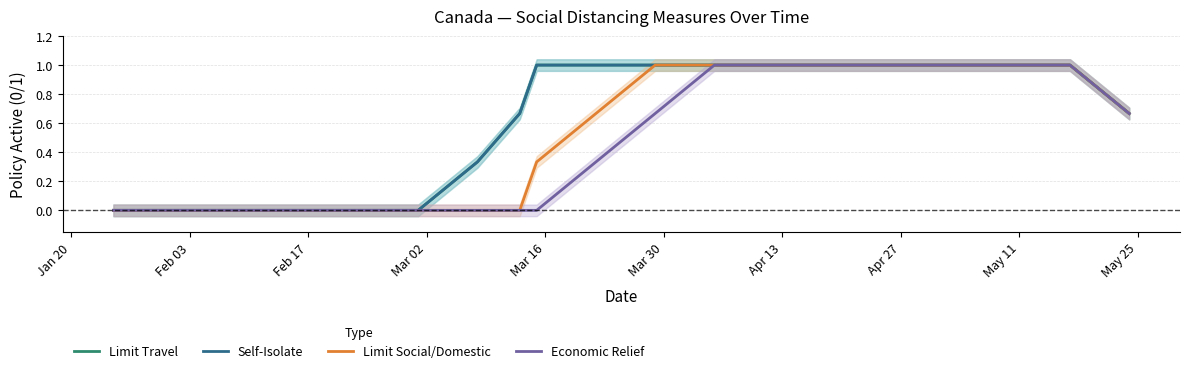

What is the label of the 16th point from the right?

Mar 02